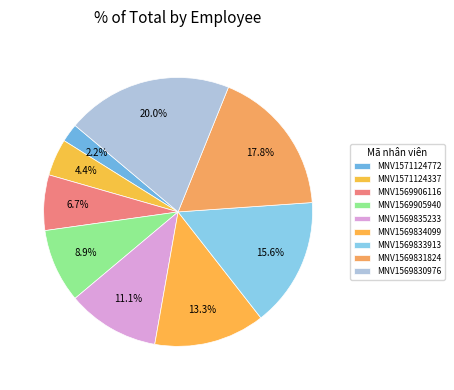

To the nearest percent, what portion does MNV1571124772 represent?

2%